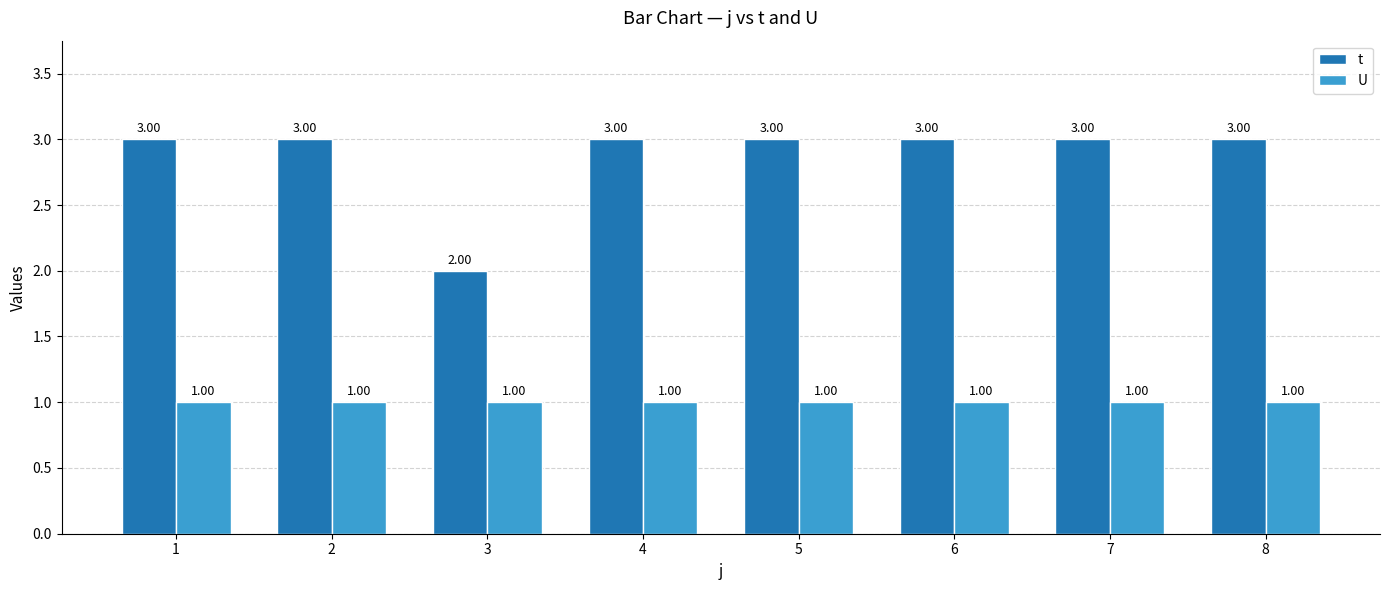

What value does the t series have at 7?

3